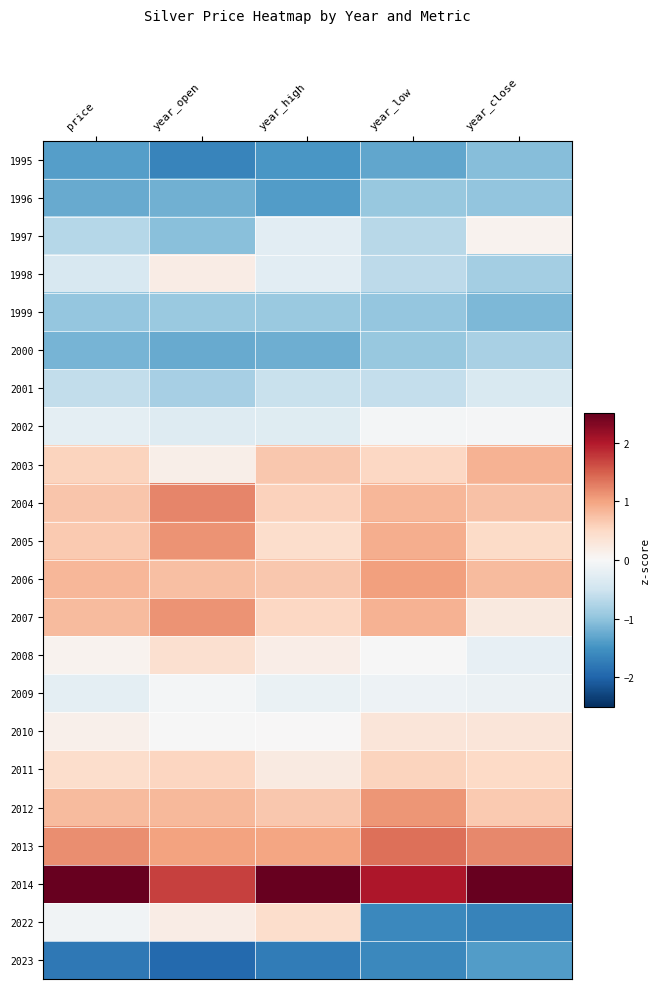

Which has a higher value, year_low or price?

year_low